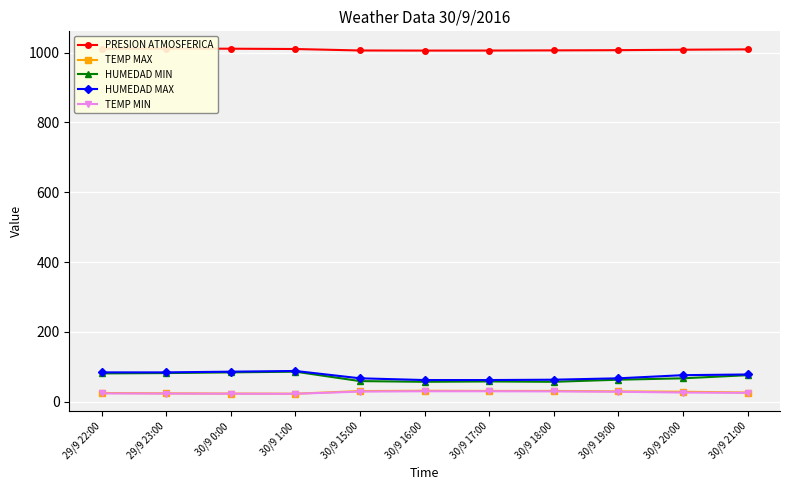

What is the value of the HUMEDAD MAX point at the 6th from the left?

62.0